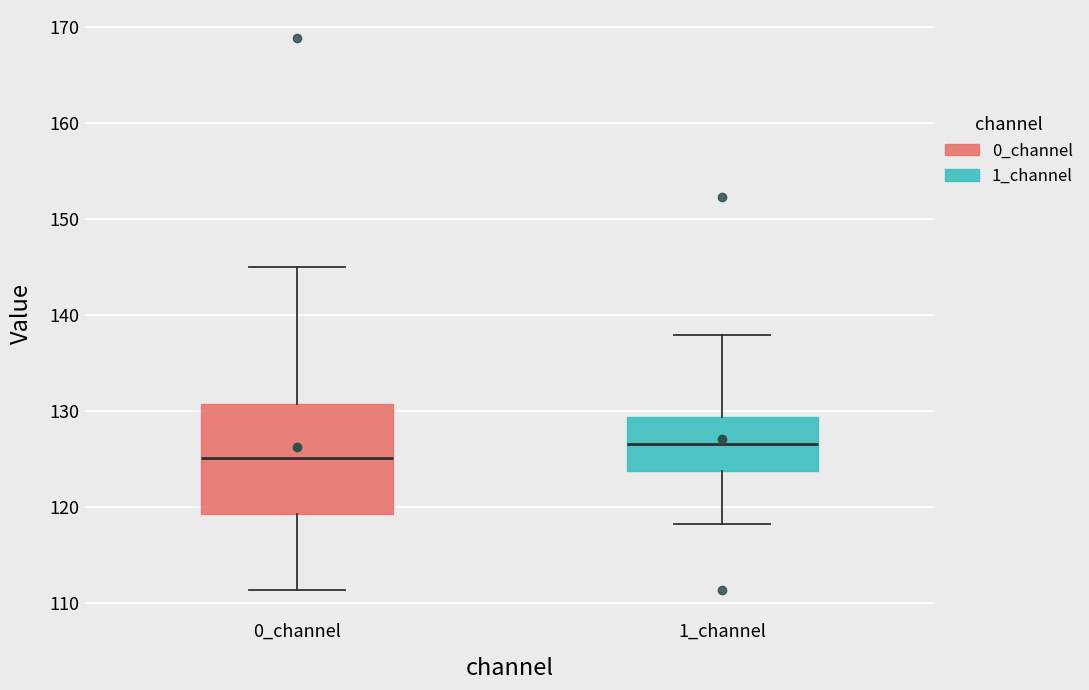

Which box has the lowest median line?

0_channel